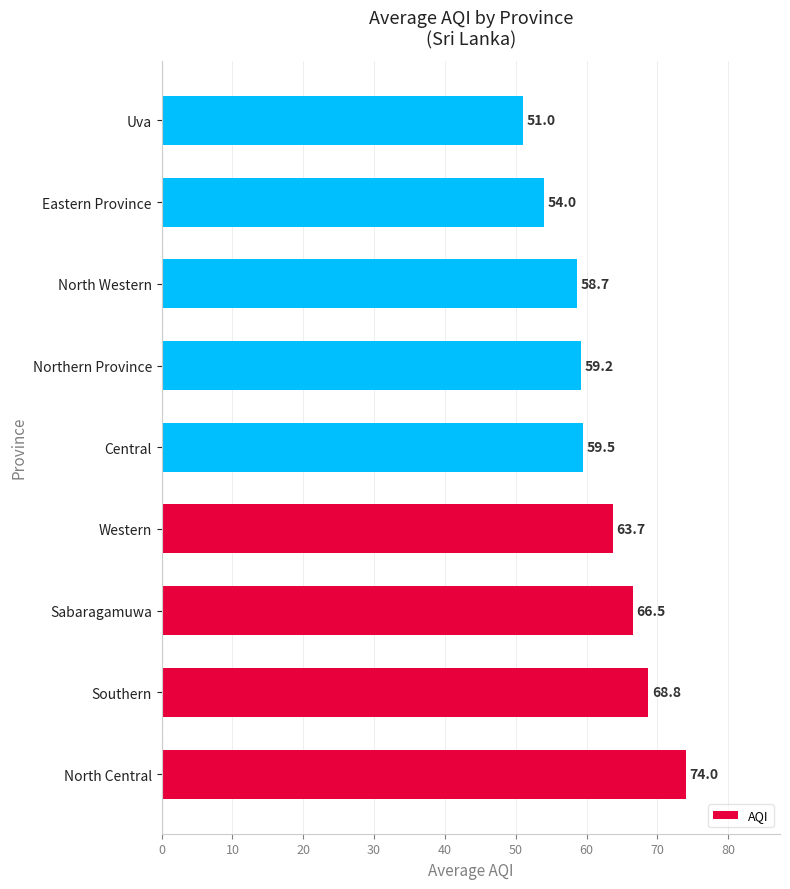

What is the change in value from Southern to North Western?

-10.1